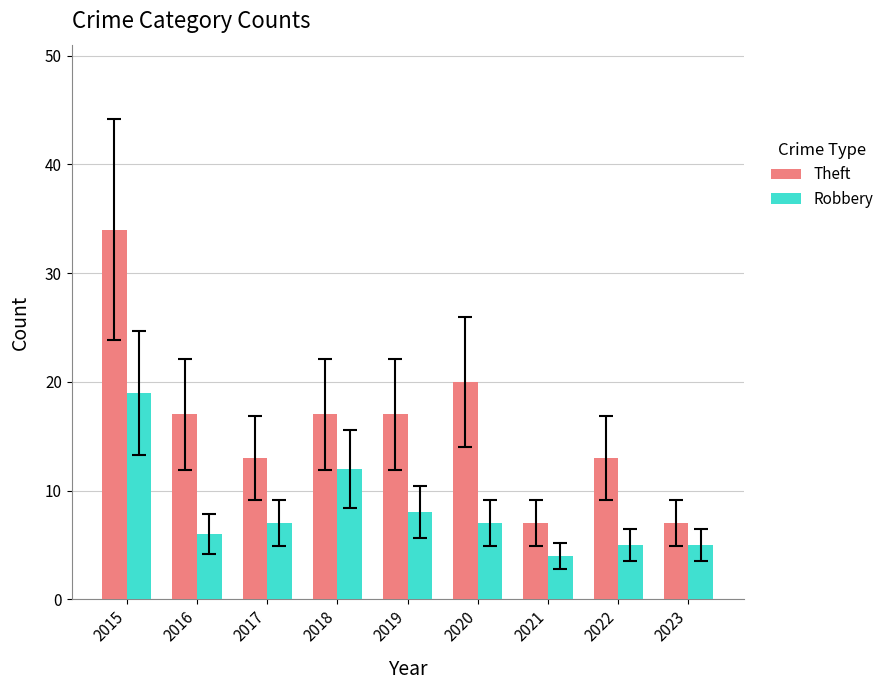

Between 2018 and 2019, which series saw the biggest shift?

Robbery